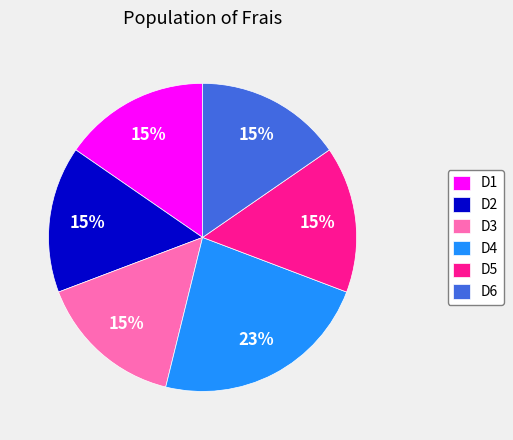

Does D6 represent more than half of the total?

No